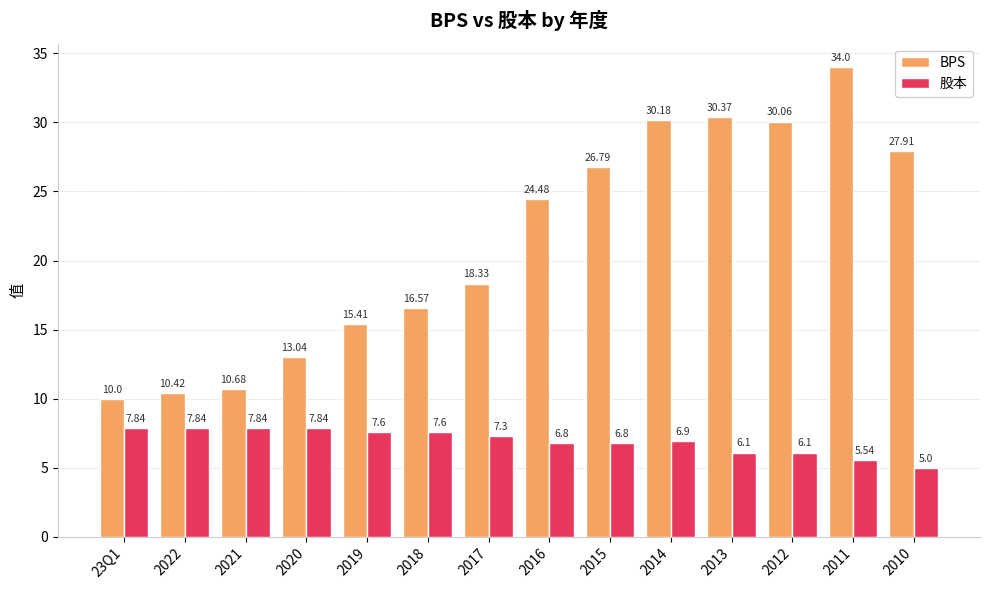

Rank the series by their average value, from lowest to highest.

股本, BPS